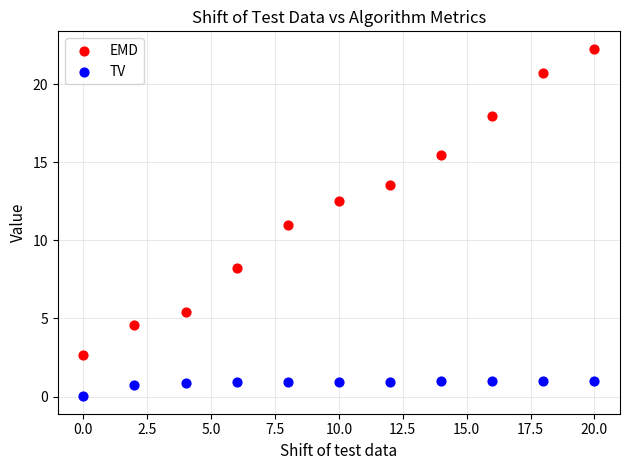

Which series contains the lowest Y value?

TV